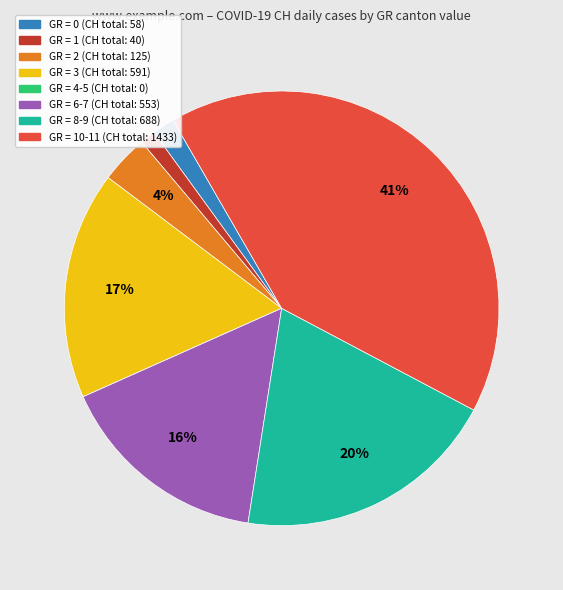

Is there any slice that represents more than half of the pie?

No